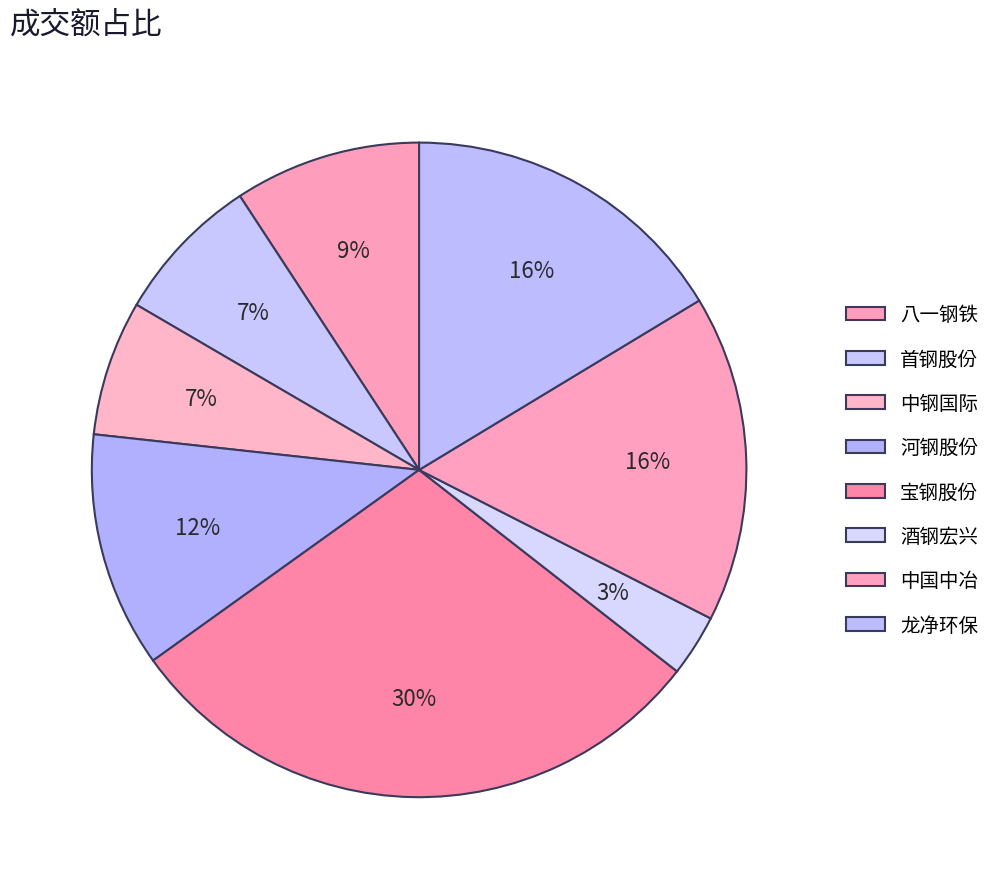

Count the number of slices in the pie.

8